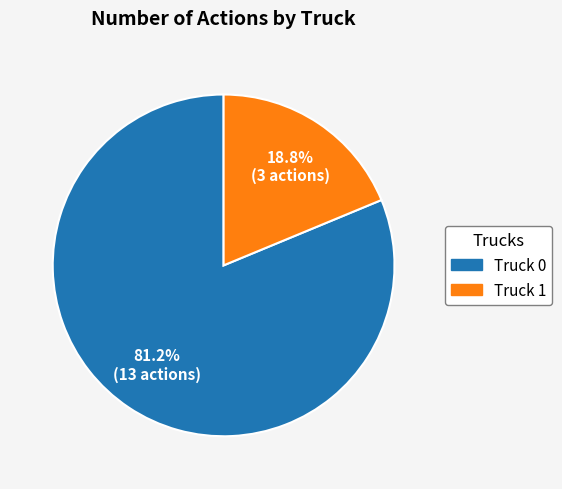

Which category accounts for the majority?

Truck 0